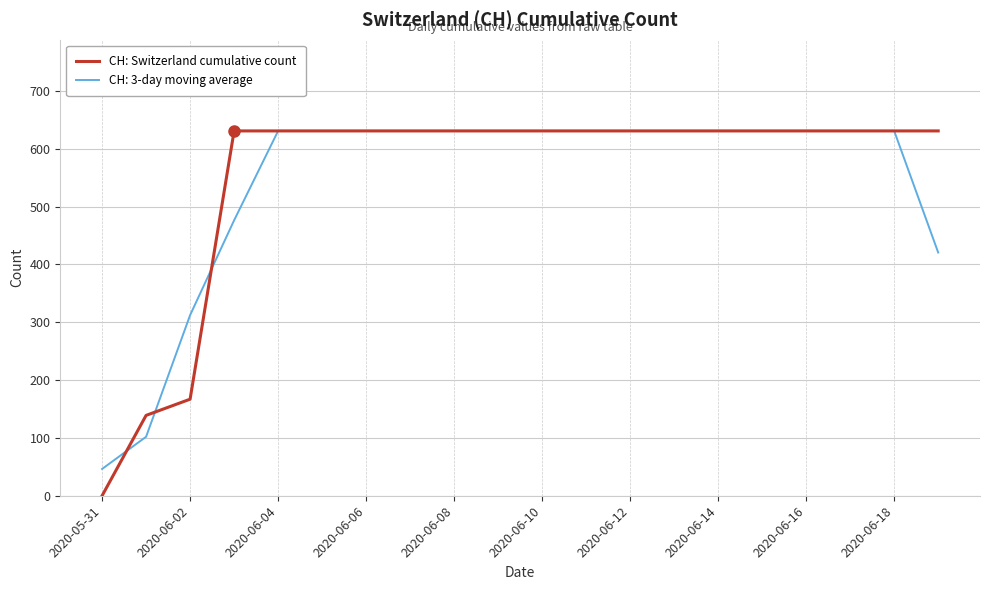

How many lines are shown in the chart?

2